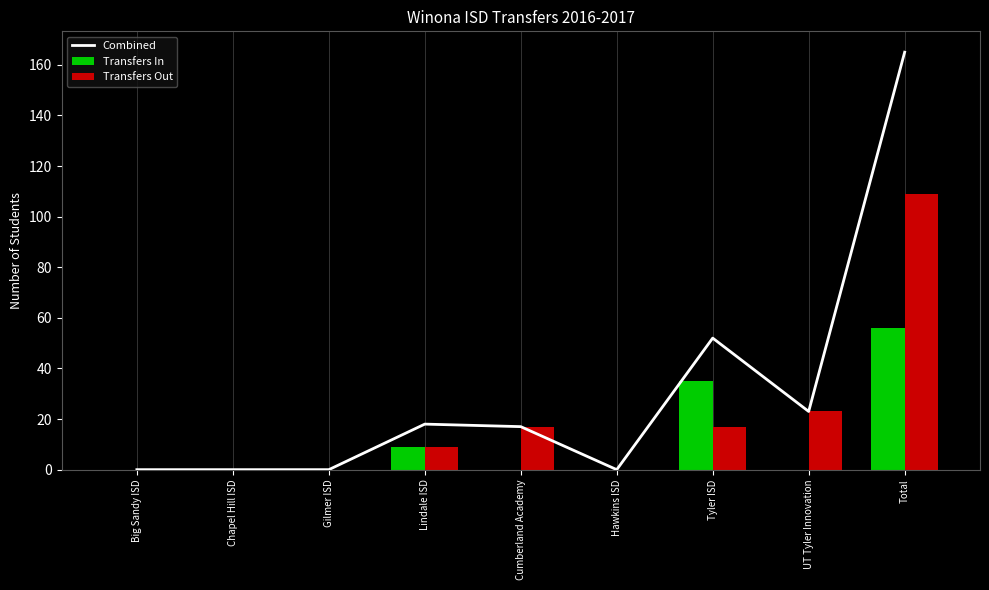

How many data points in Combined are above 17?

4